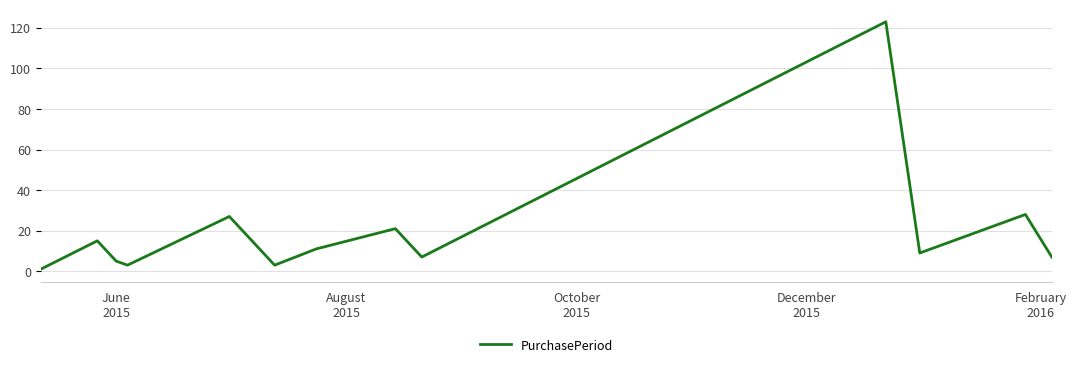

What is the difference between the maximum and minimum values?

122